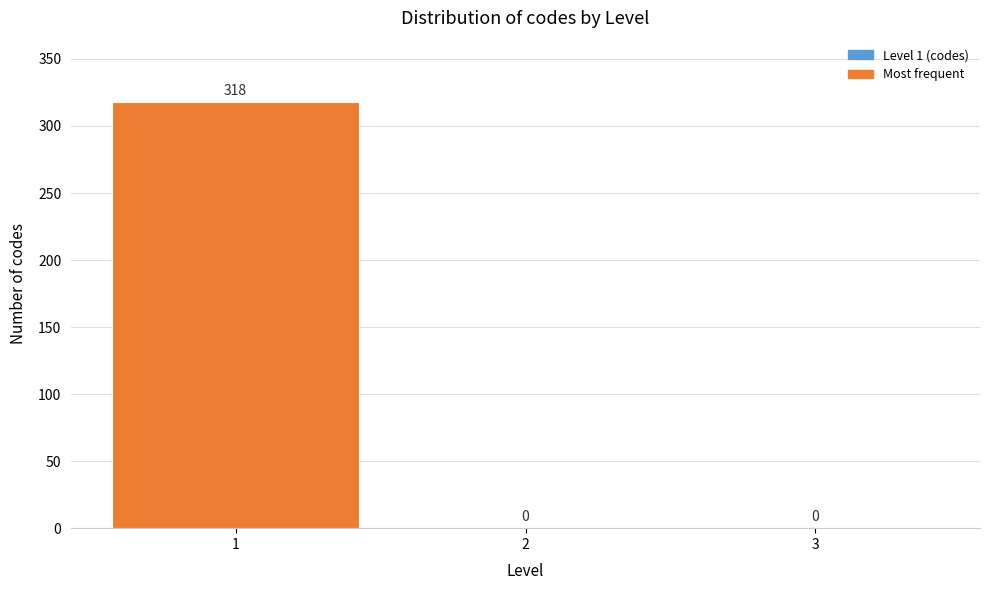

What is the height of the bar covering 0.5 to 1.5 on the x-axis?

318